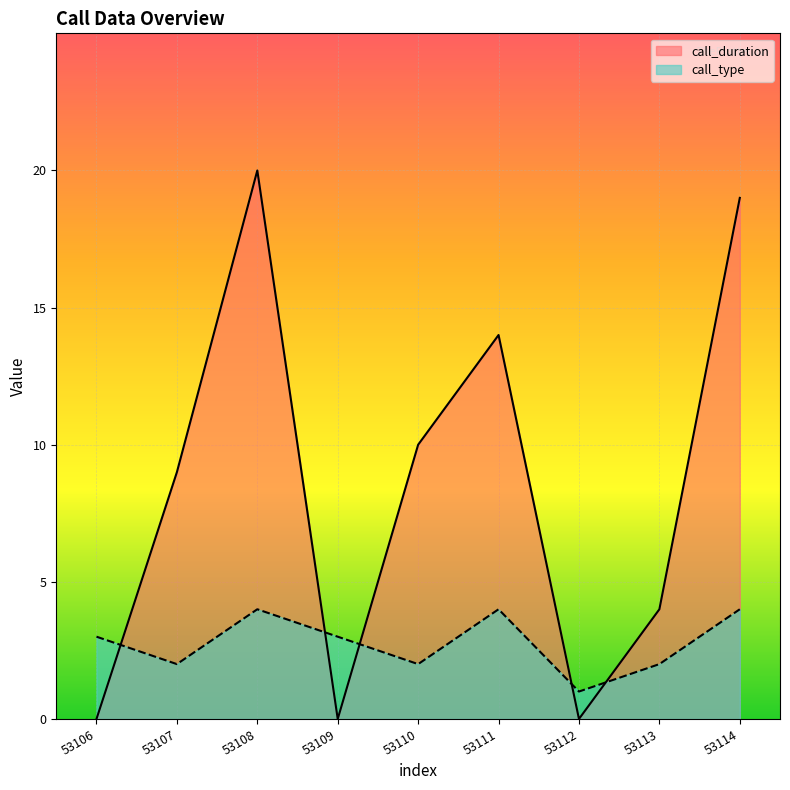

What are all the series names shown in the legend?

call_duration, call_type